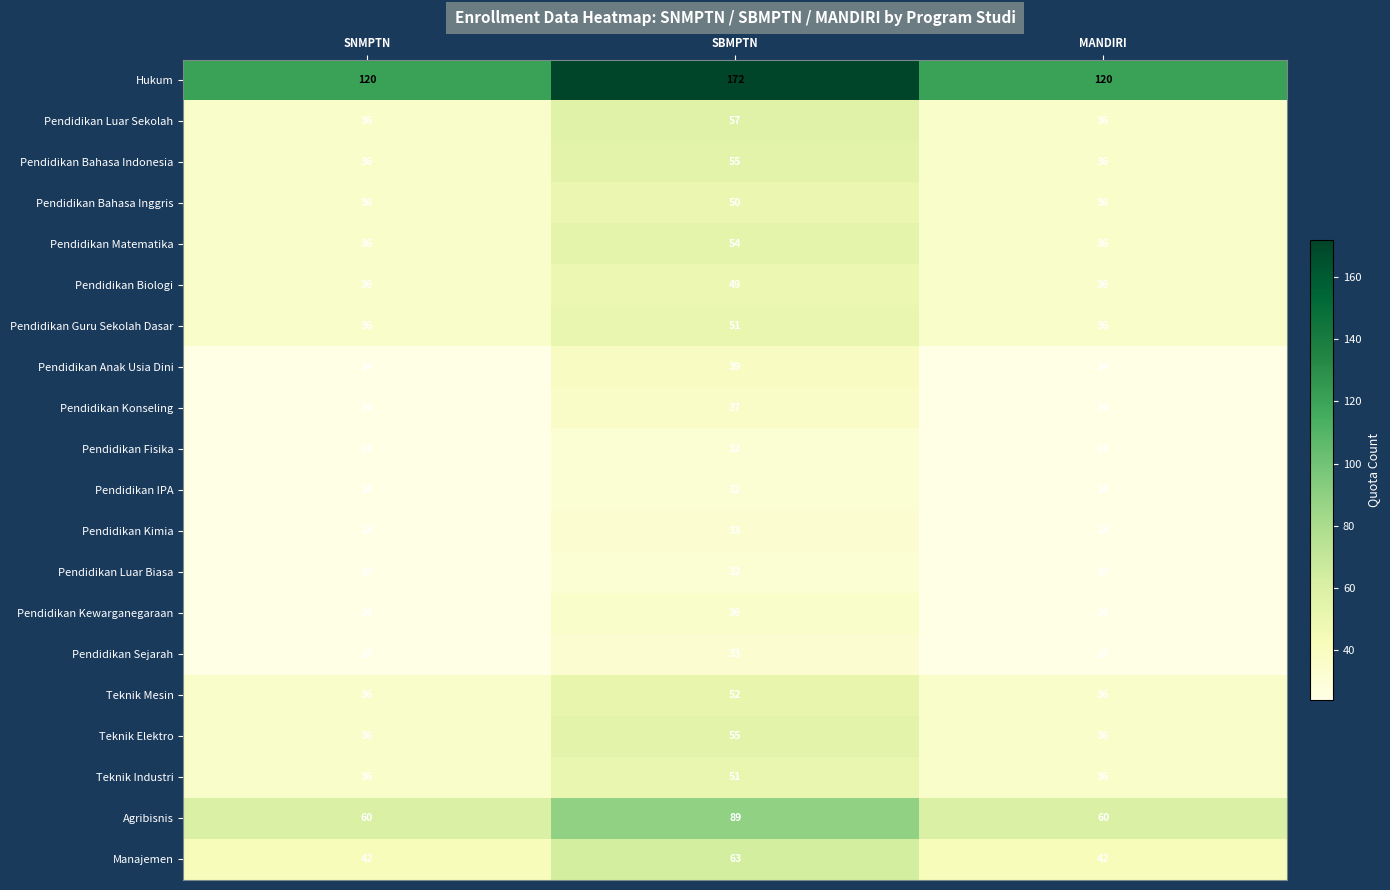

Read the Pendidikan Guru Sekolah Dasar value at SNMPTN.

36